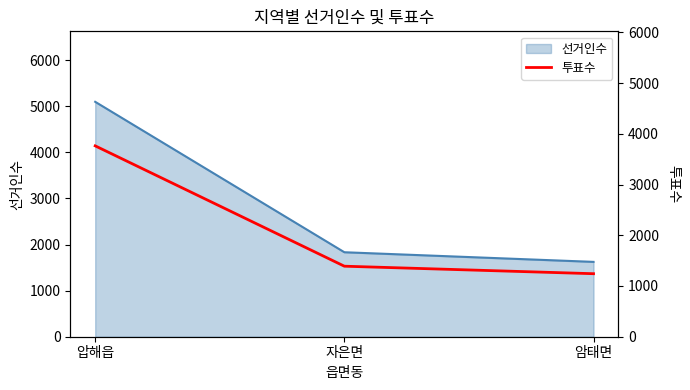

Does the chart display data point markers on the line(s)?

No